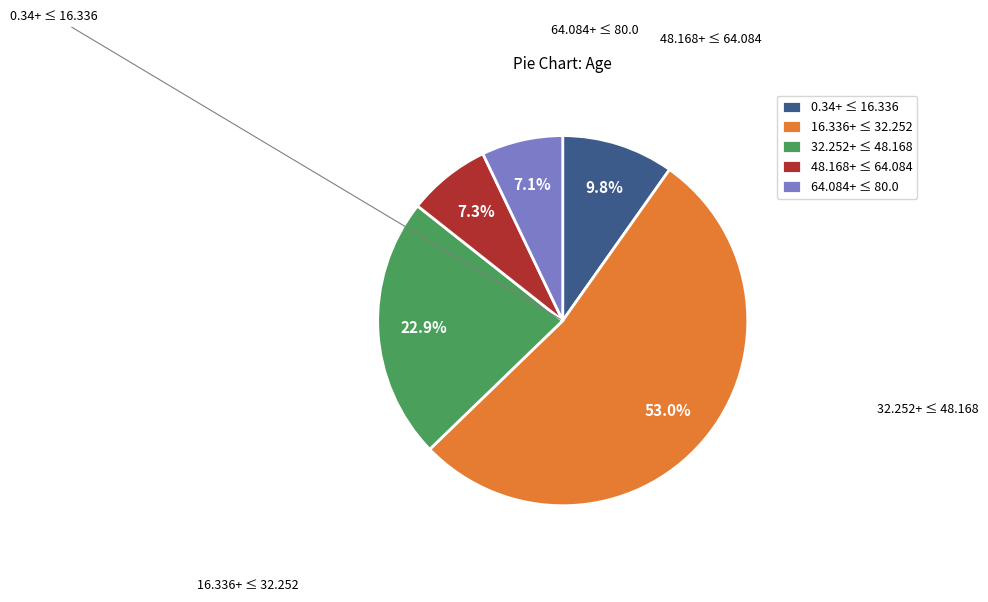

What percentage is NOT represented by 32.252+ ≤ 48.168?

77.1%